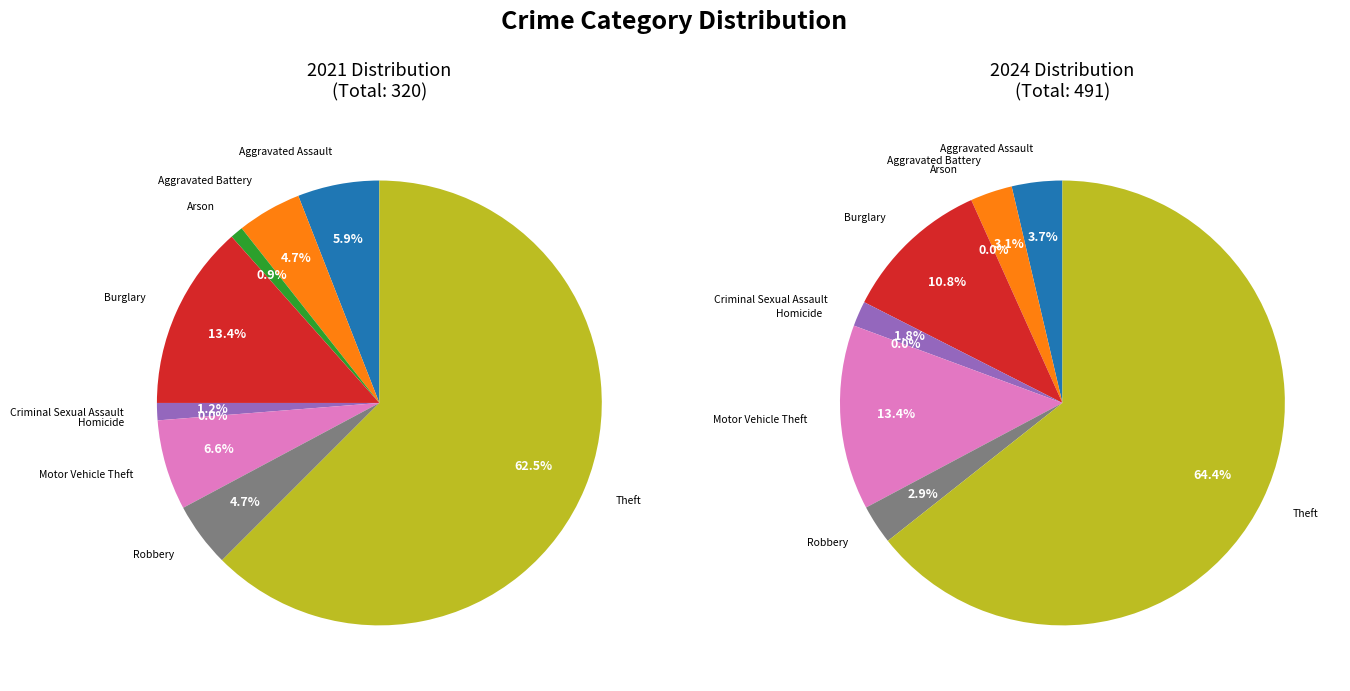

To the nearest percent, what is the average slice percentage?

11%